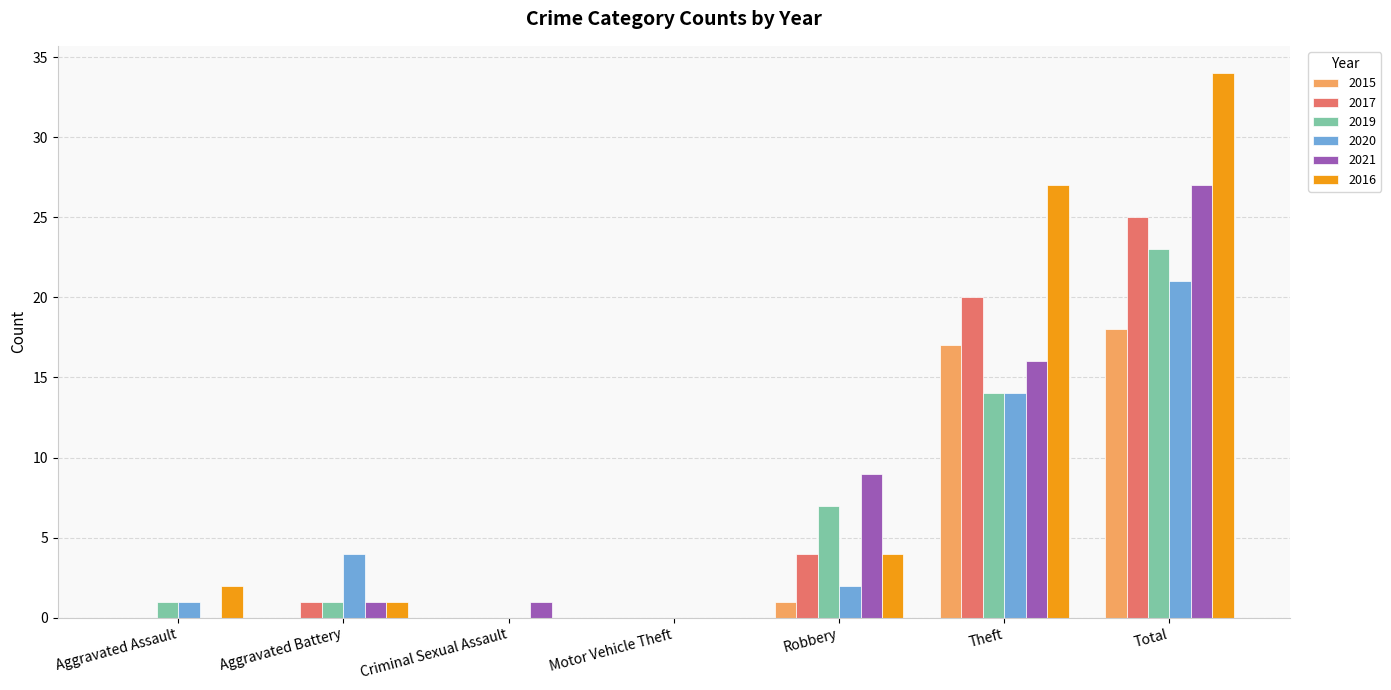

What is the total value across all series at Aggravated Assault?

4